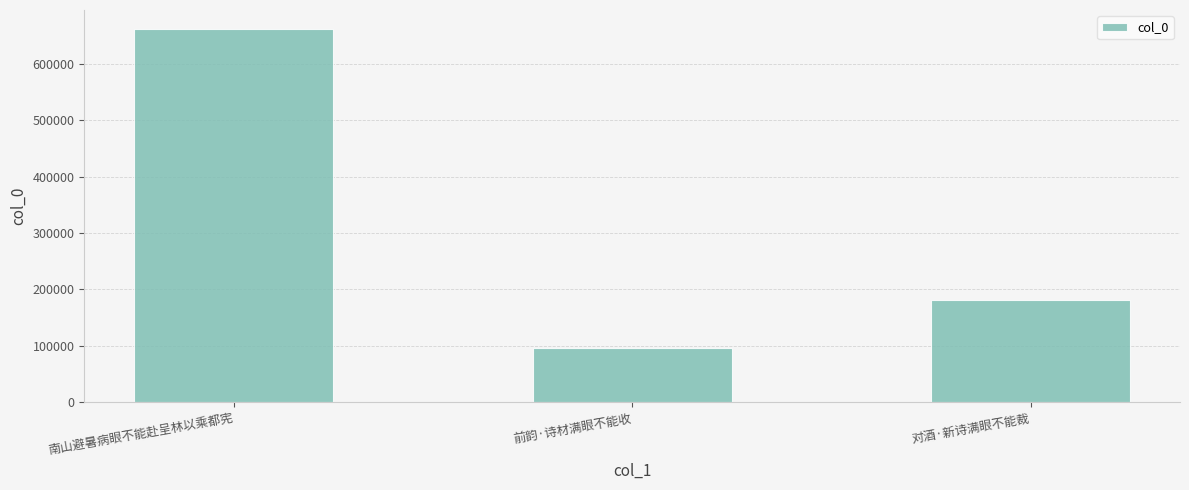

The chart shows a value of 180532 at 对酒·新诗满眼不能裁. True or false?

True